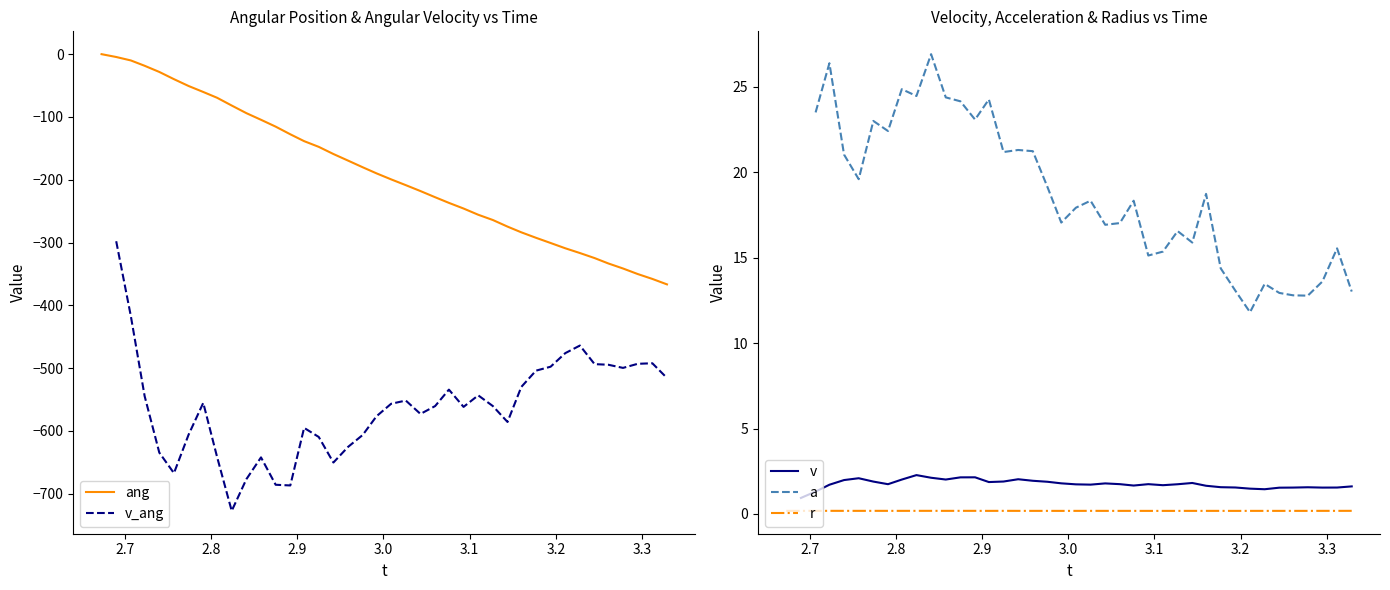

At how many categories does at least one series exceed -120?

40